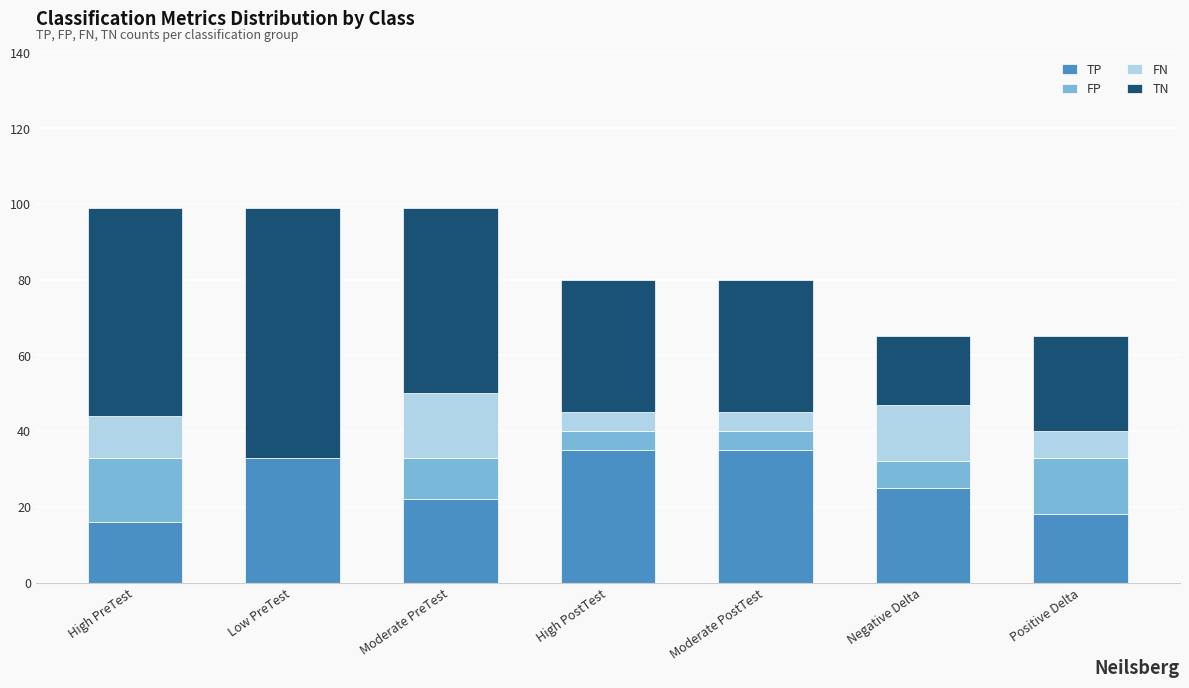

Does the chart contain stacked bars?

Yes